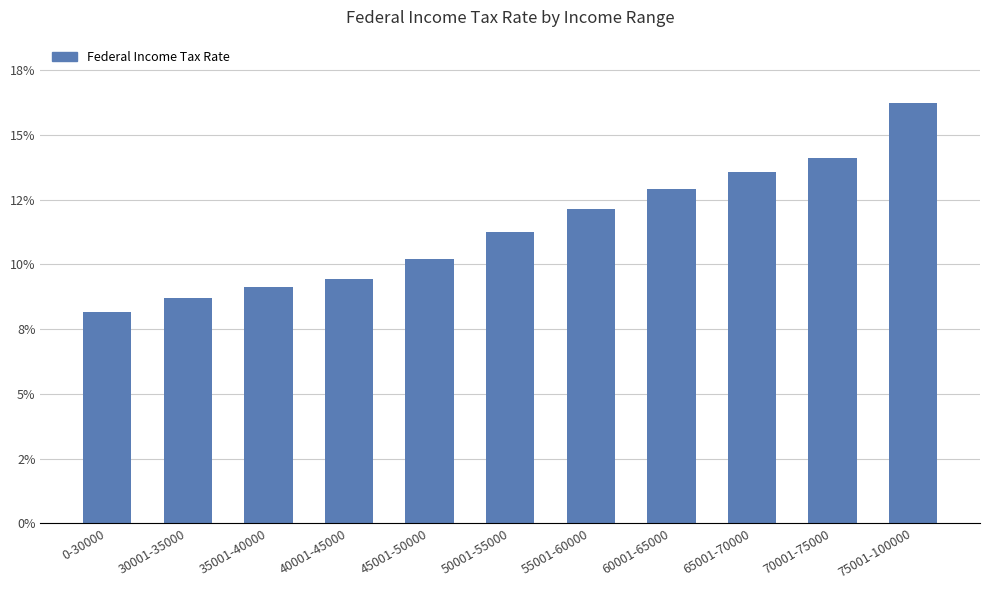

Reading left to right, list all the values displayed in this chart.

0-30000=0.1	30001-35000=0.1	35001-40000=0.1	40001-45000=0.1	45001-50000=0.1	50001-55000=0.1	55001-60000=0.1	60001-65000=0.1	65001-70000=0.1	70001-75000=0.1	75001-100000=0.2